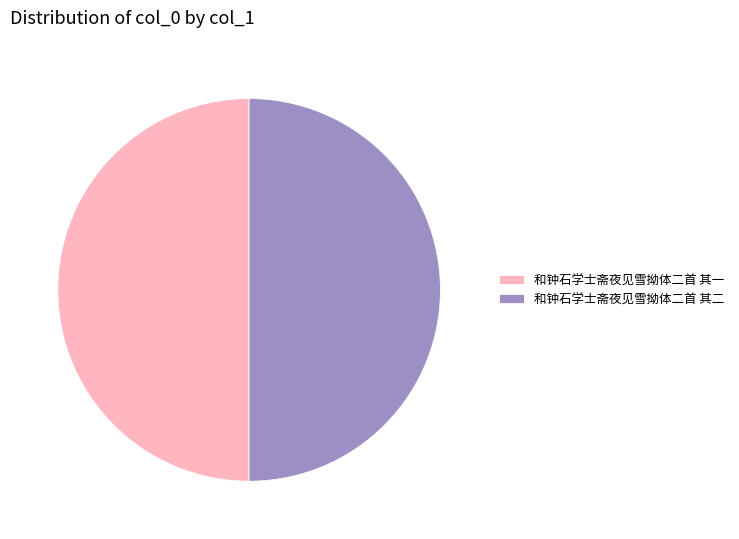

Approximately how many times larger is the value at 和钟石学士斋夜见雪拗体二首 其一 compared to 和钟石学士斋夜见雪拗体二首 其二?

1.0